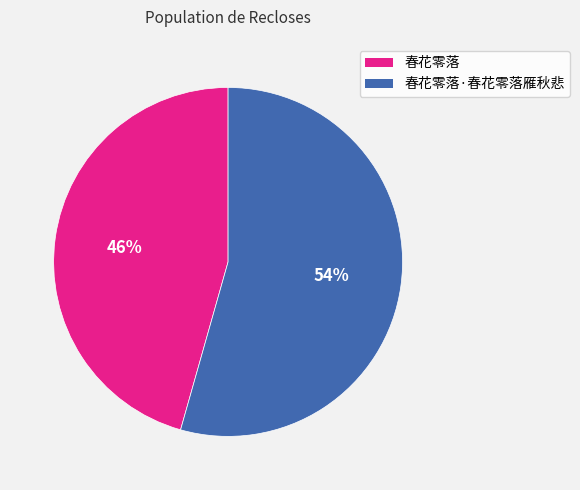

Does any single category account for the majority?

Yes